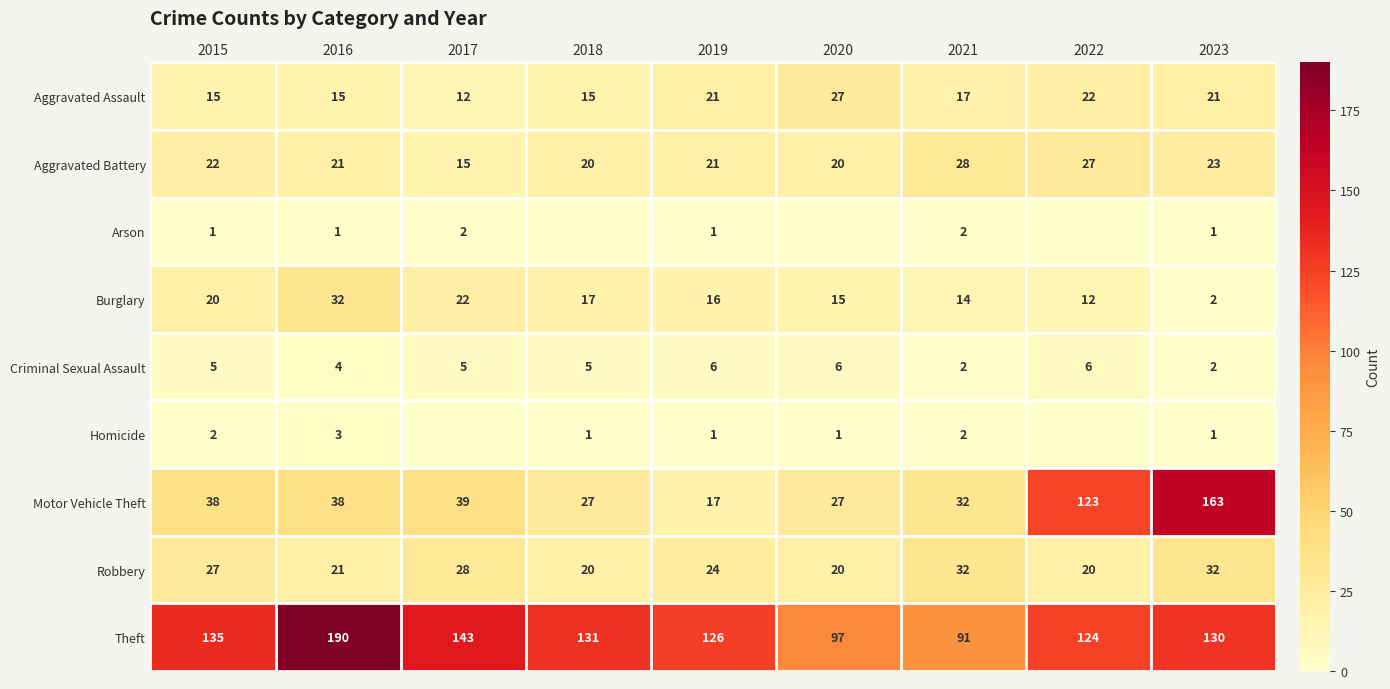

The Aggravated Assault series shows 5 at 2023. True or false?

False